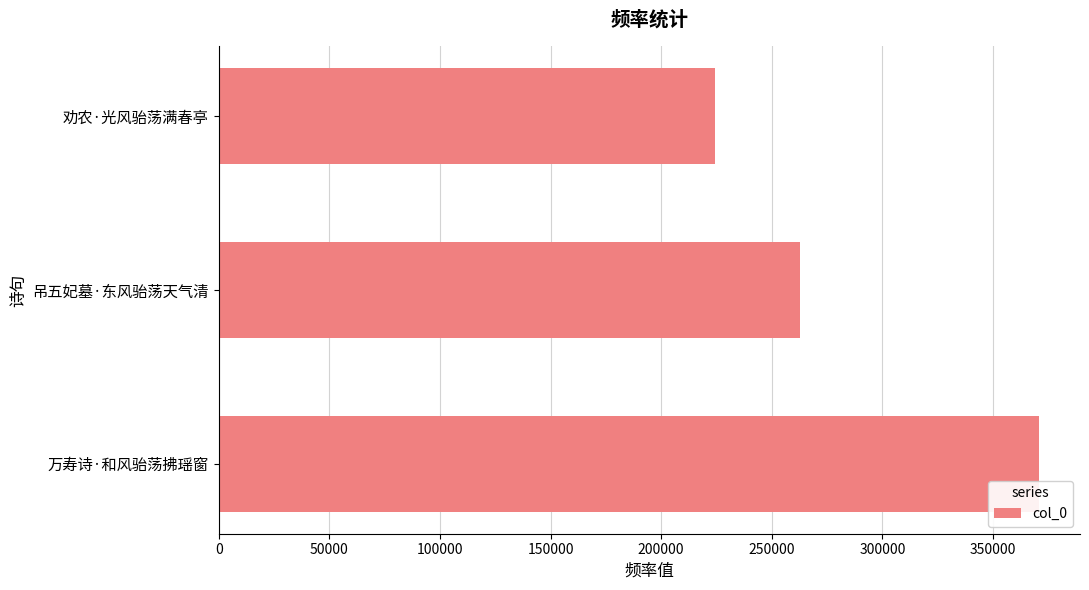

What is the sum of all values?

857581